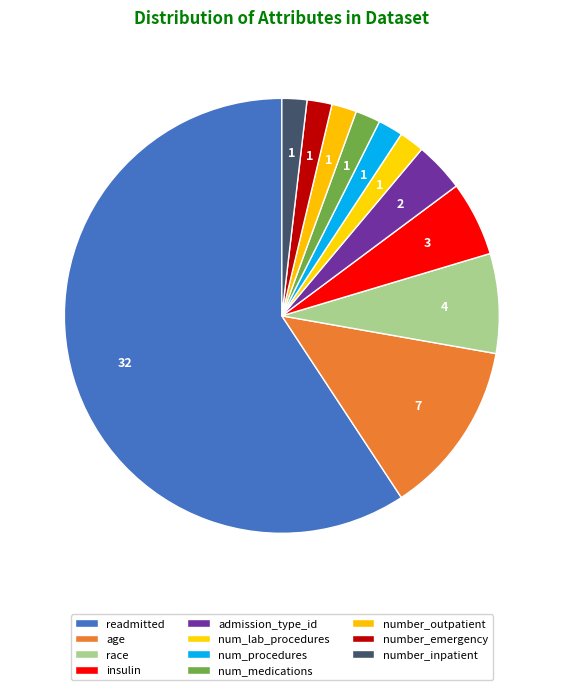

Which has a higher value, readmitted or number_inpatient?

readmitted